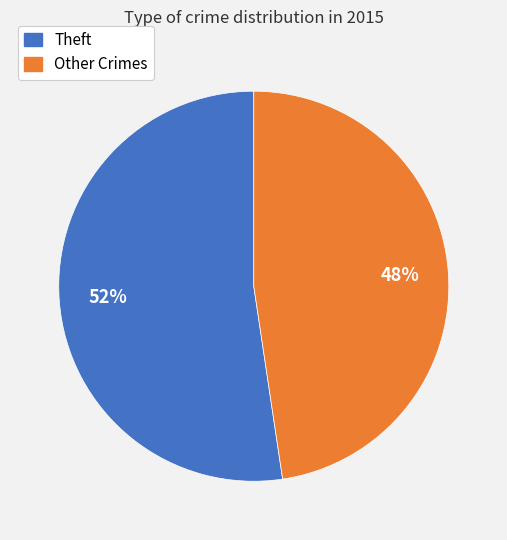

Does any single category account for the majority?

Yes